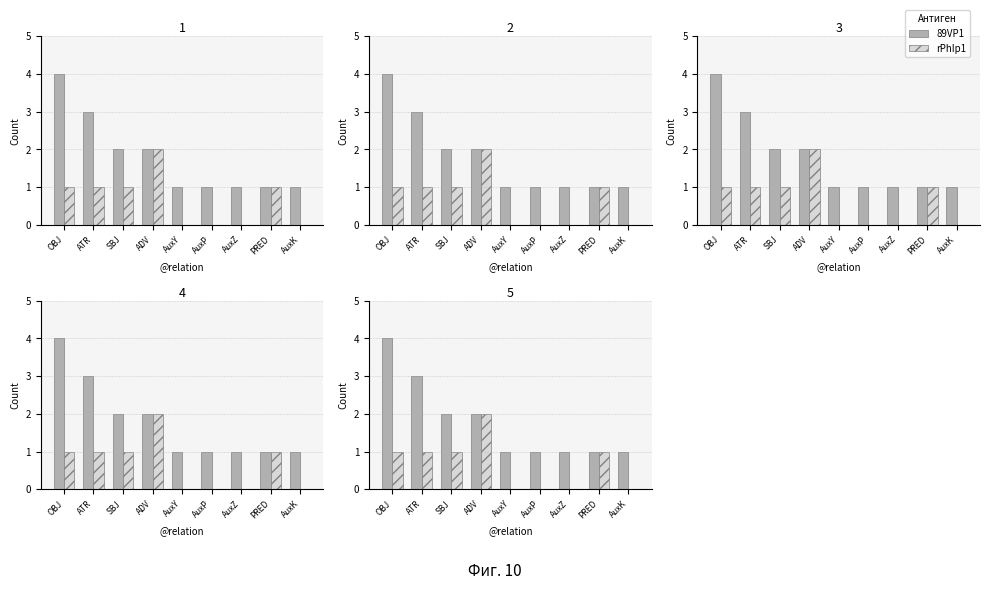

How many groups of bars are there?

9